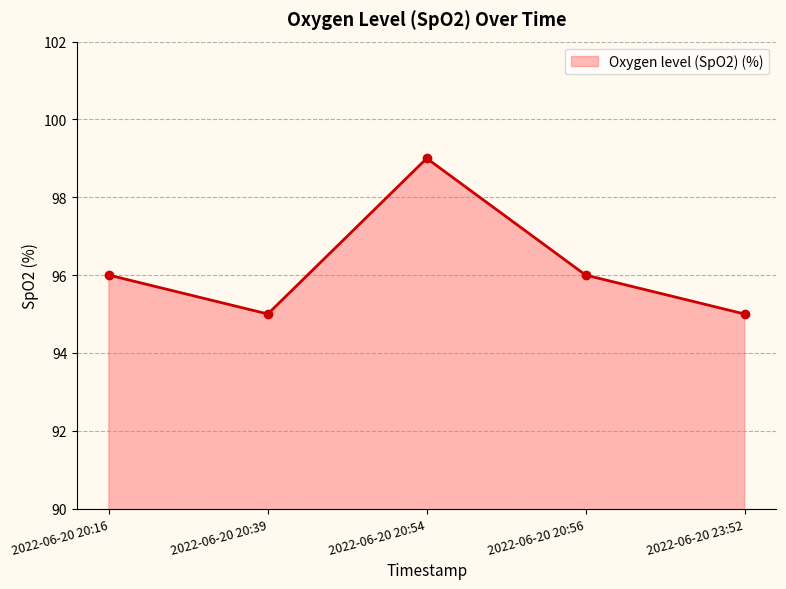

What is the value of the 2nd point from the left?

95